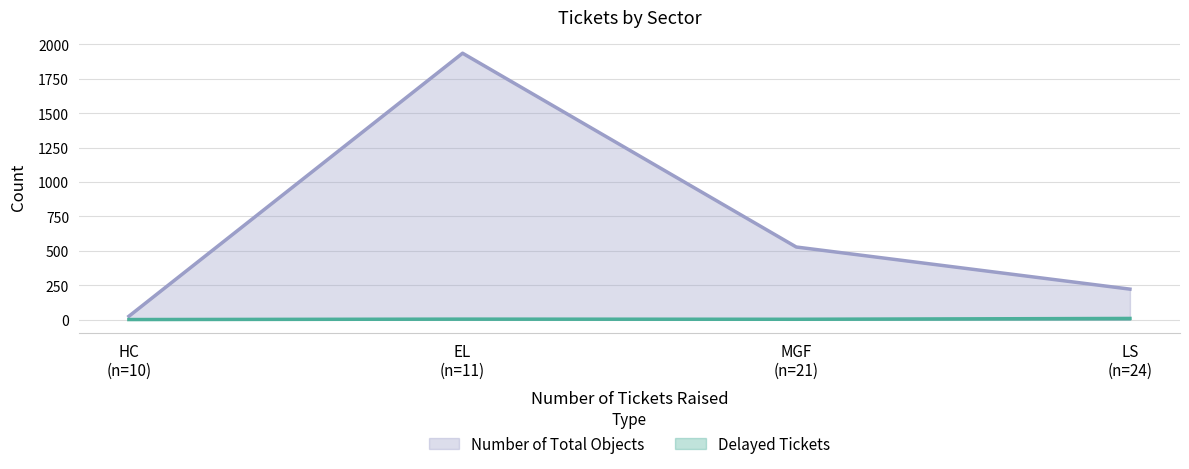

What is the sum of the Number of Total Objects values at LS and HC?

247